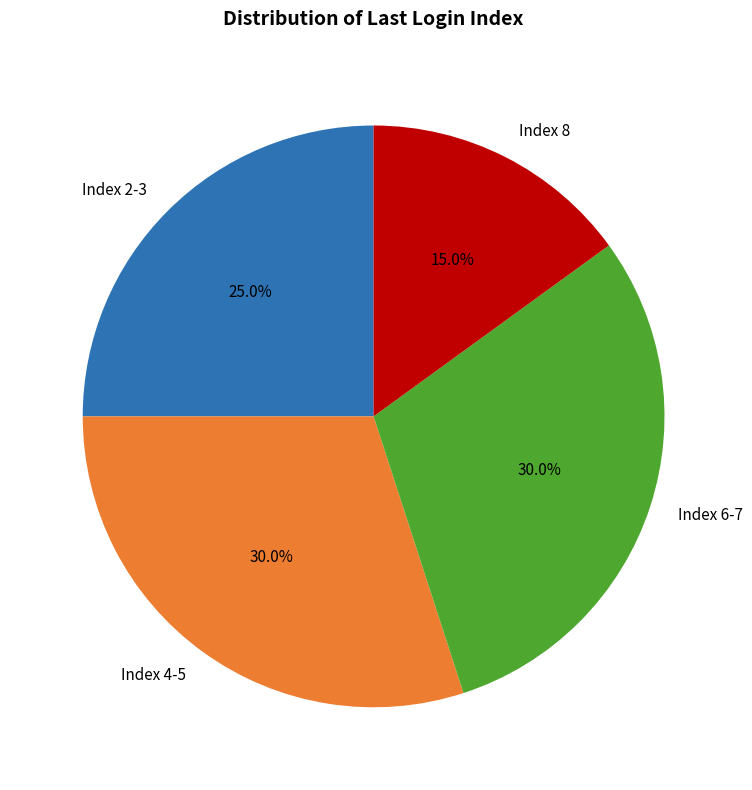

Is there any slice that represents more than half of the pie?

No